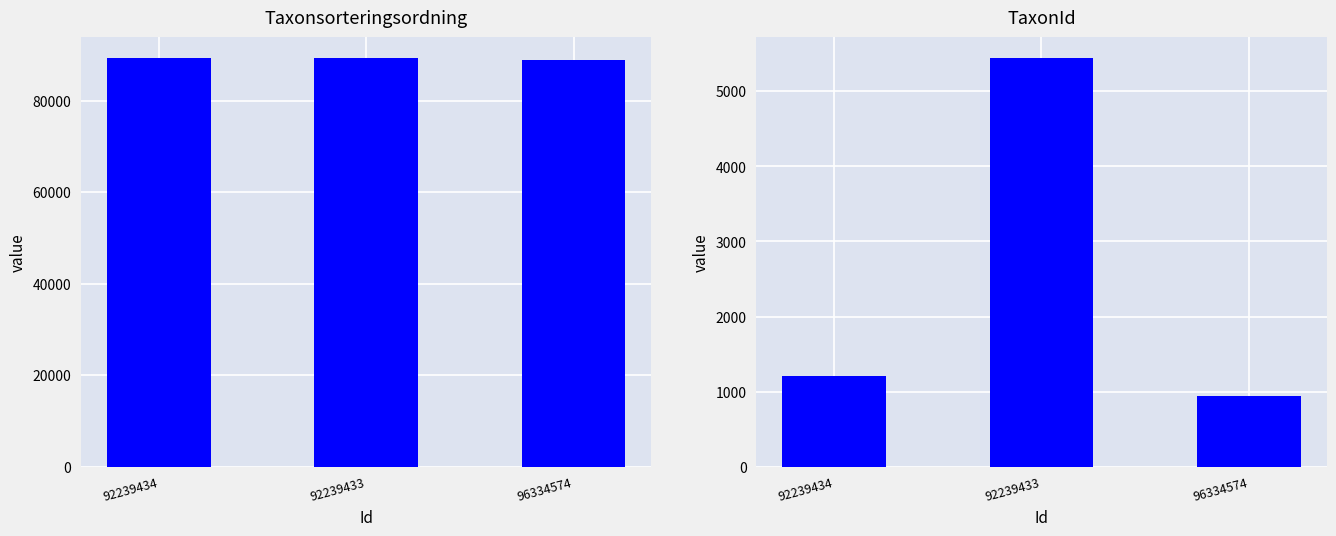

Count the number of data series in this chart.

2